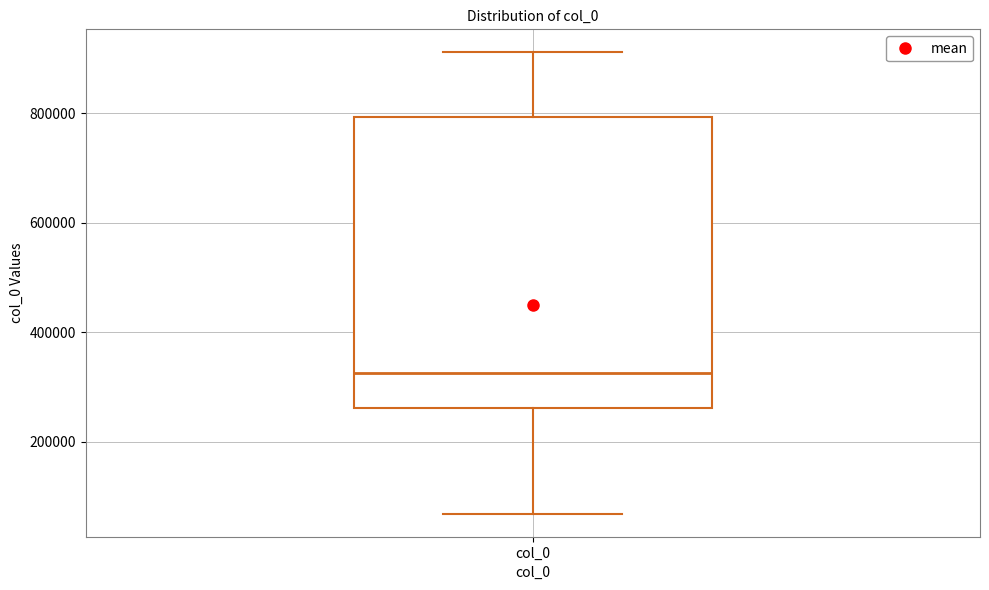

Read this box plot against the y-axis: the position of the median line, the range covered by the box, and the ends of both whiskers. The values are not printed on the chart, so give them approximately, as read against the axis.

median 320000, box 260000 to 800000, whiskers 60000 to 920000